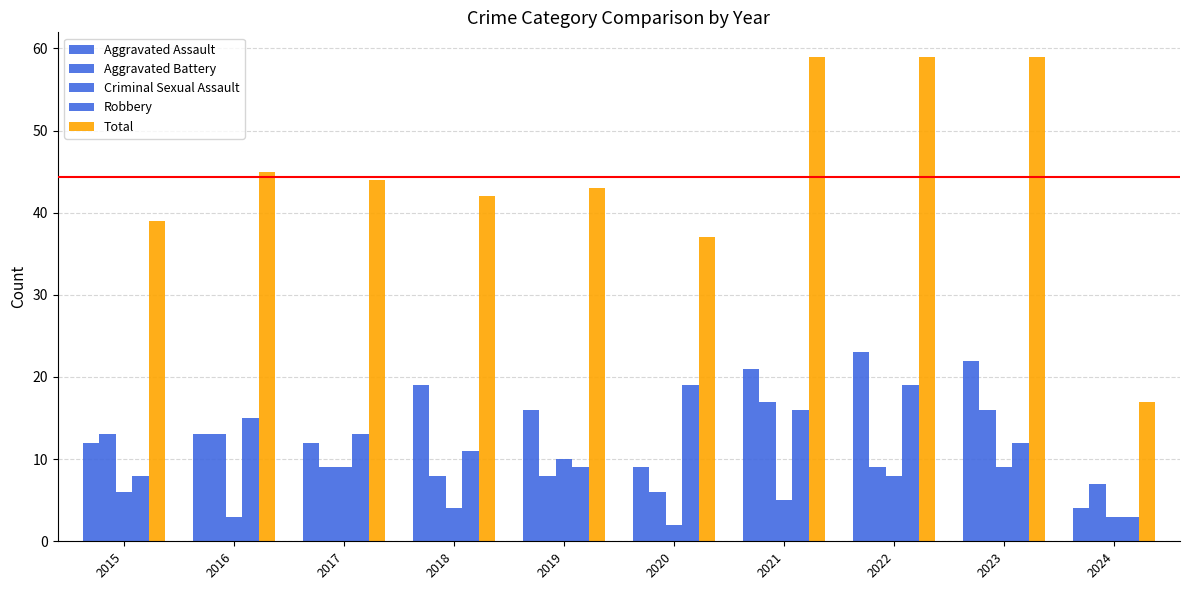

What is the sum of all Aggravated Battery values?

106